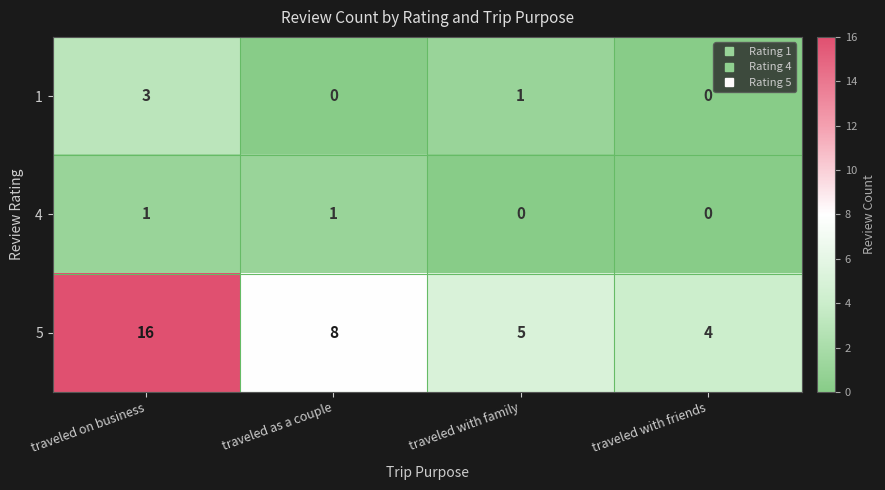

List the series in order of their peak value, lowest first.

4, 1, 5